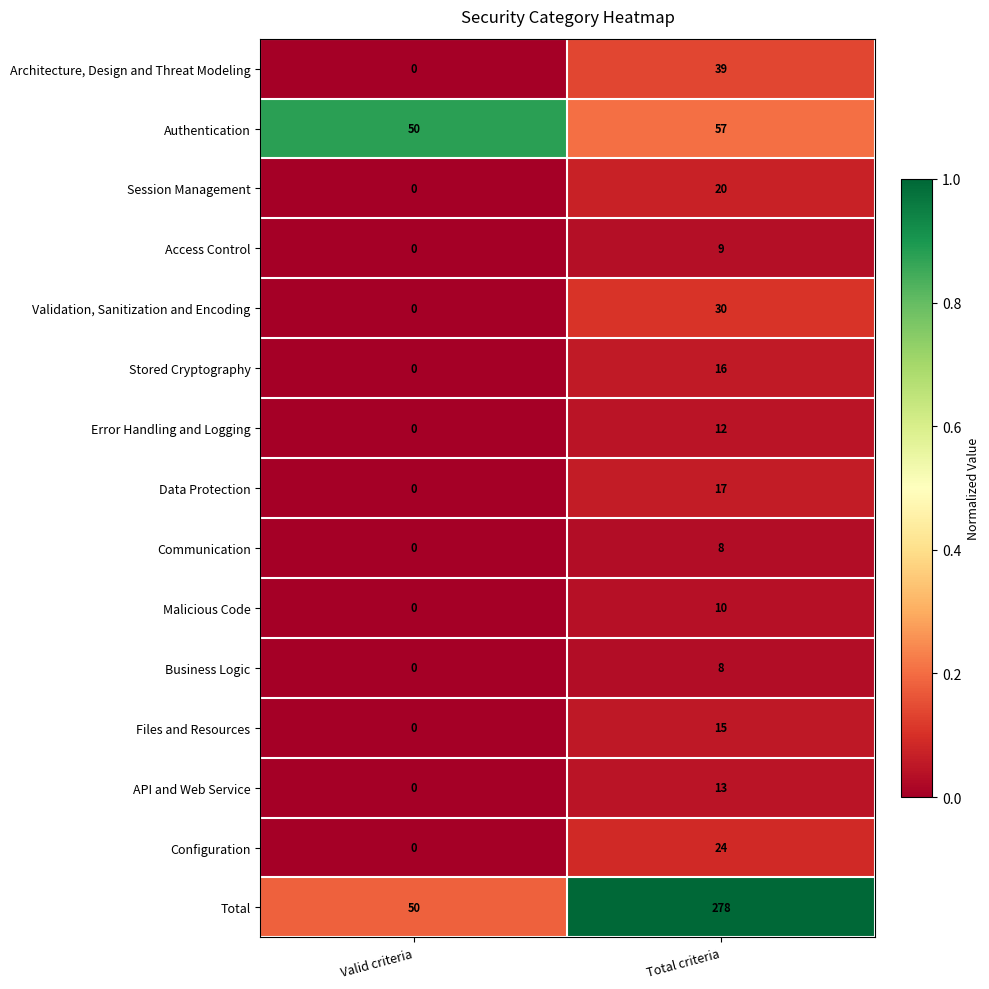

Reading right to left, what are all the values shown in this chart?

Architecture, Design and Threat Modeling: 39	0
Authentication: 57	50
Session Management: 20	0
Access Control: 9	0
Validation, Sanitization and Encoding: 30	0
Stored Cryptography: 16	0
Error Handling and Logging: 12	0
Data Protection: 17	0
Communication: 8	0
Malicious Code: 10	0
Business Logic: 8	0
Files and Resources: 15	0
API and Web Service: 13	0
Configuration: 24	0
Total: 278	50